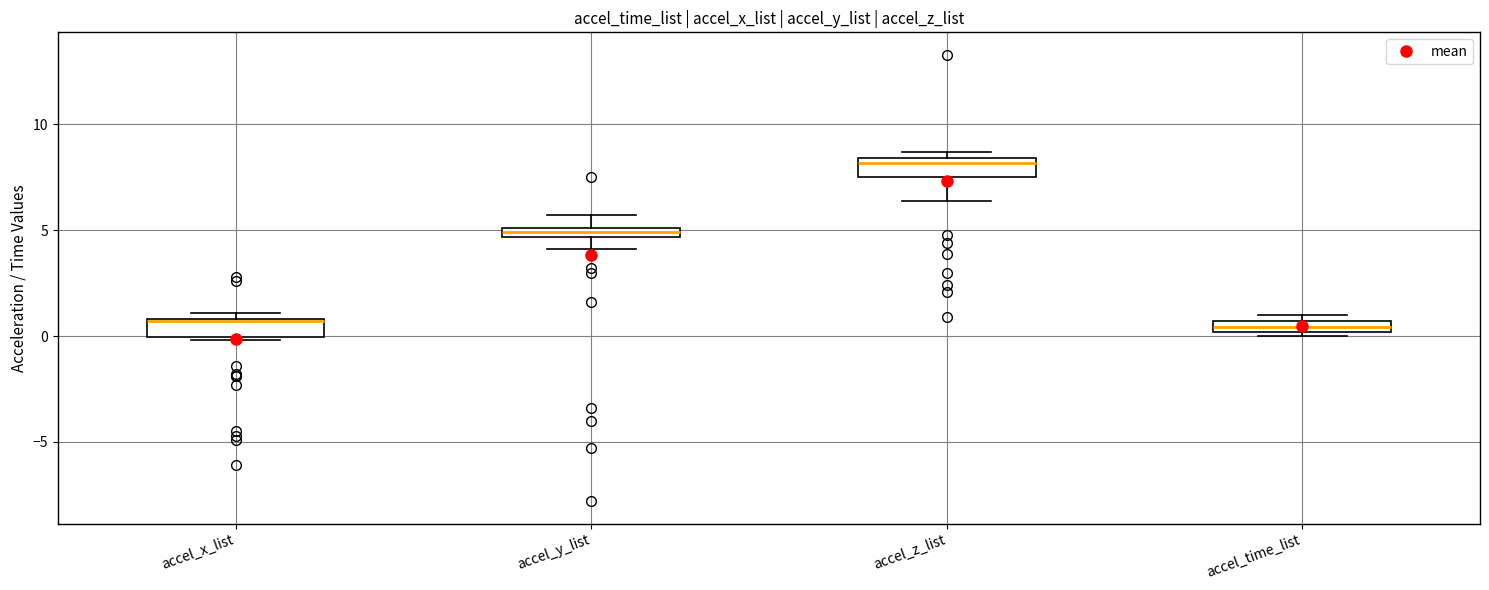

Where is the lower edge of the box for accel_x_list on the y-axis? The values are not printed on the chart, so give them approximately, as read against the axis.

0.0